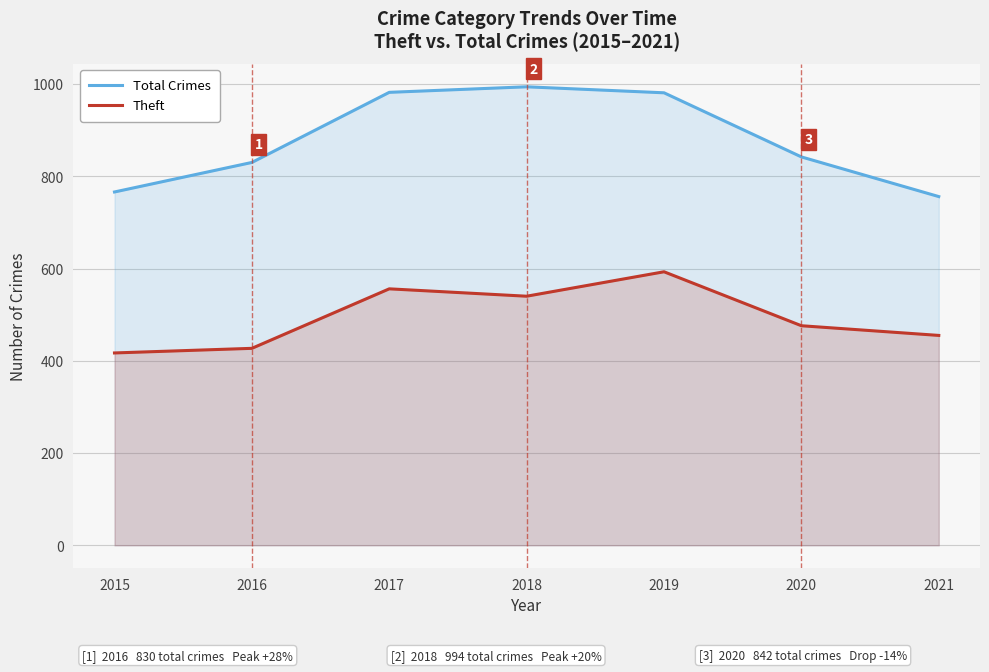

What is the total value across all series at 2021?

1211